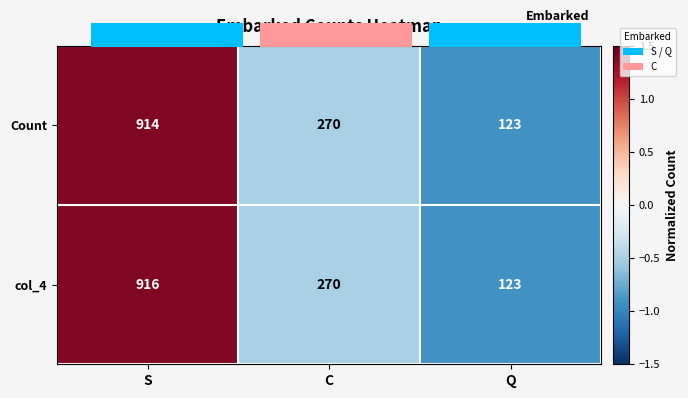

Rank the categories by Count value from highest to lowest.

S, C, Q